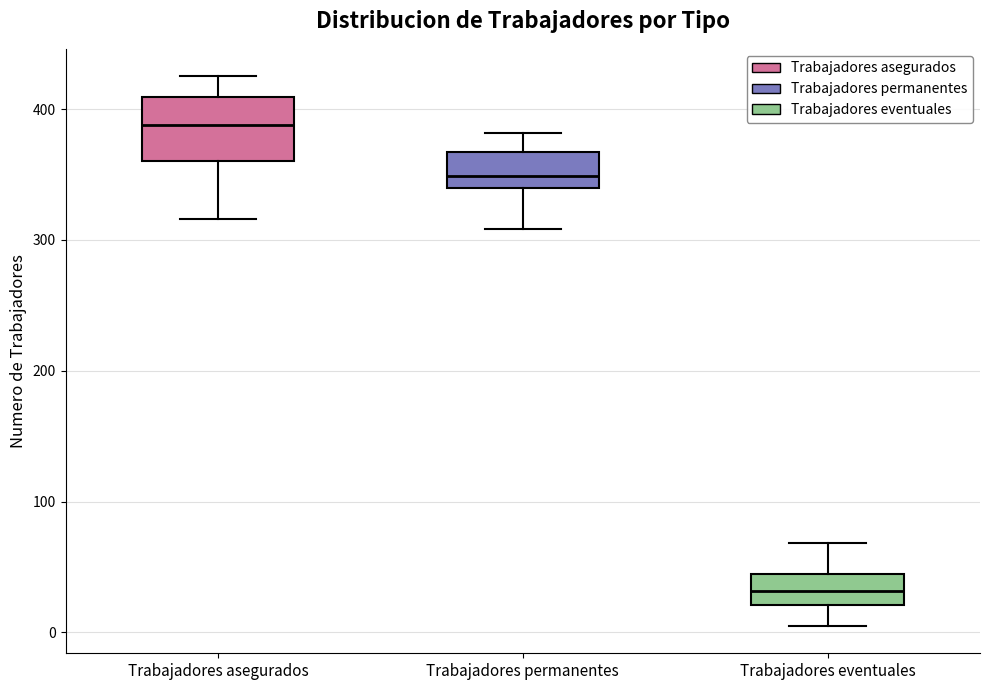

Which box has the highest median line?

Trabajadores asegurados